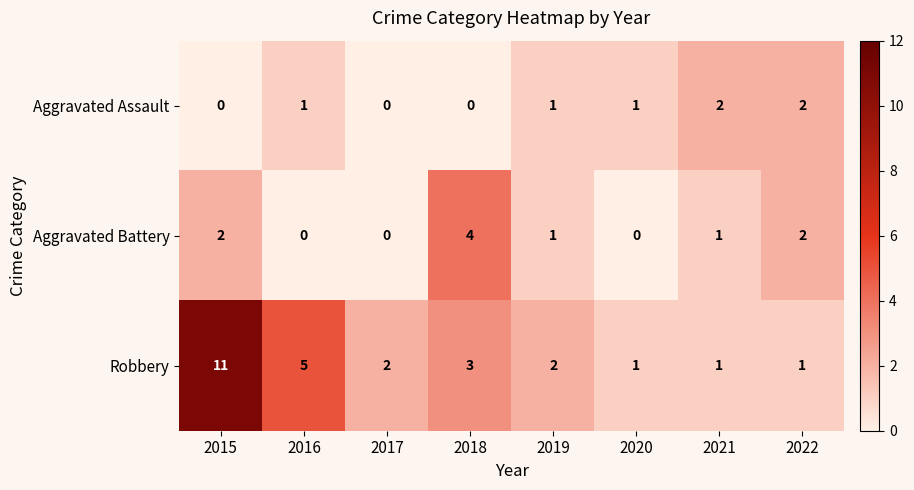

Between 2015 and 2020, which series saw the biggest shift?

Robbery